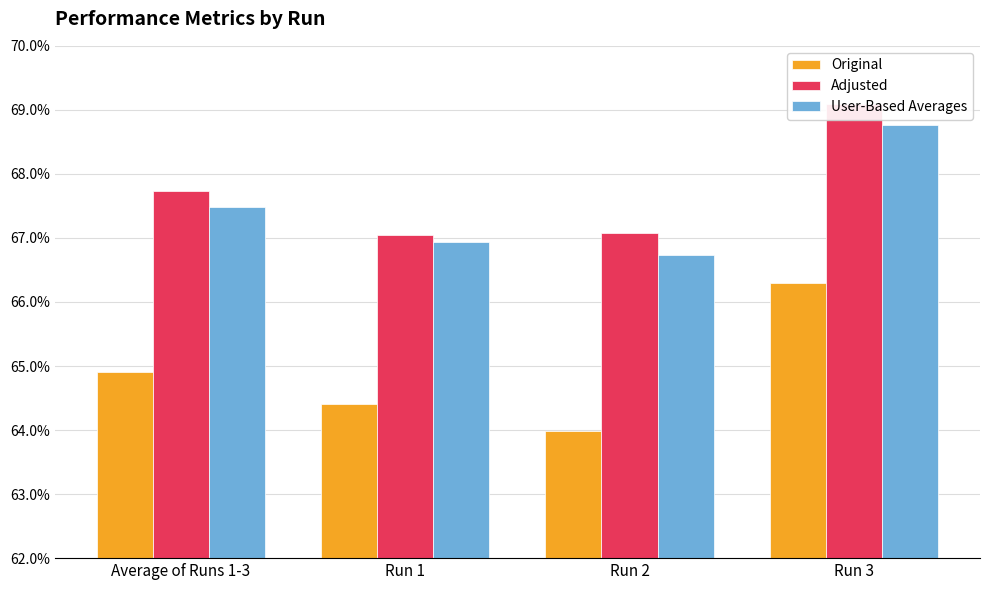

True or false: User-Based Averages has a value of 0.7 at Average of Runs 1-3.

True